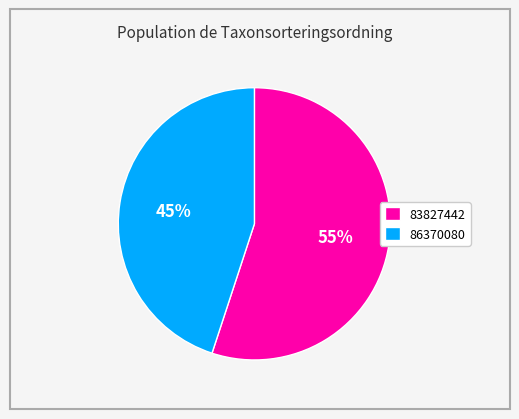

What is the smallest slice in the pie chart?

86370080